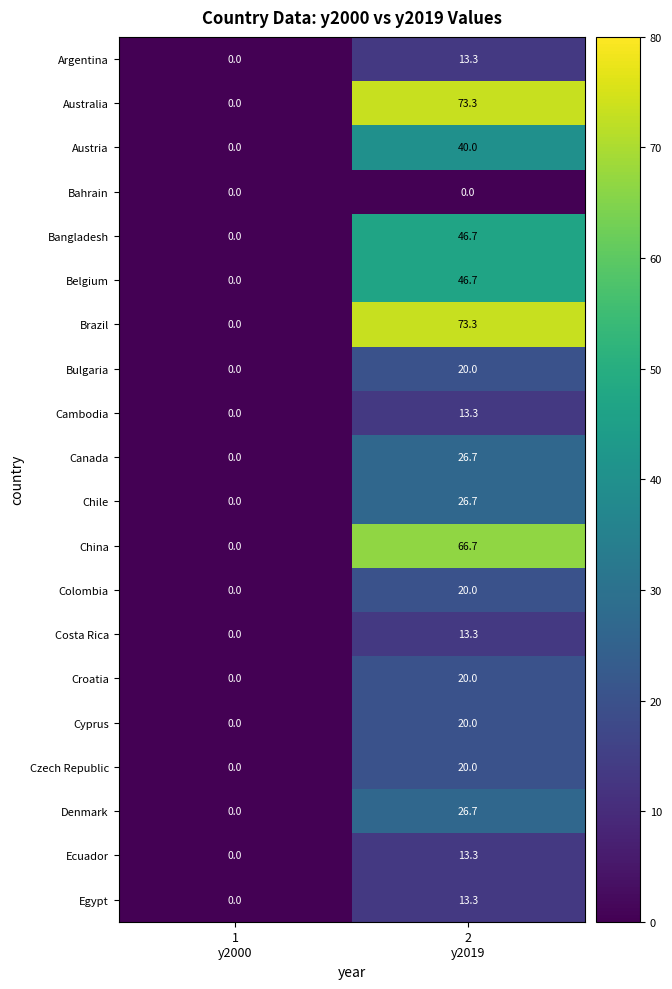

What is the maximum value shown in the chart?

73.3